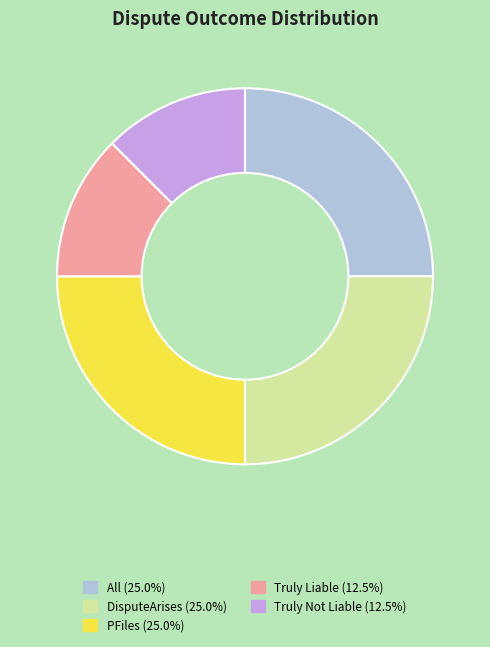

Combined, do PFiles (25.0%) and Truly Not Liable (12.5%) account for over 50%?

No